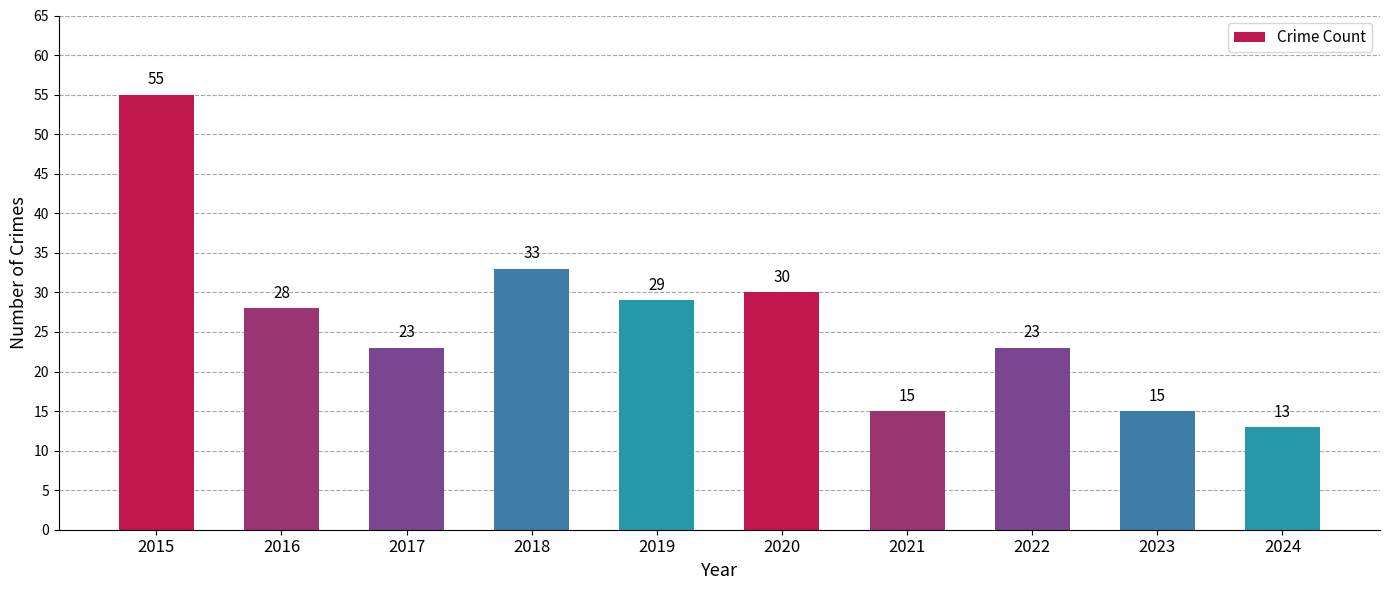

Between 2016 and 2022, which is larger?

2016